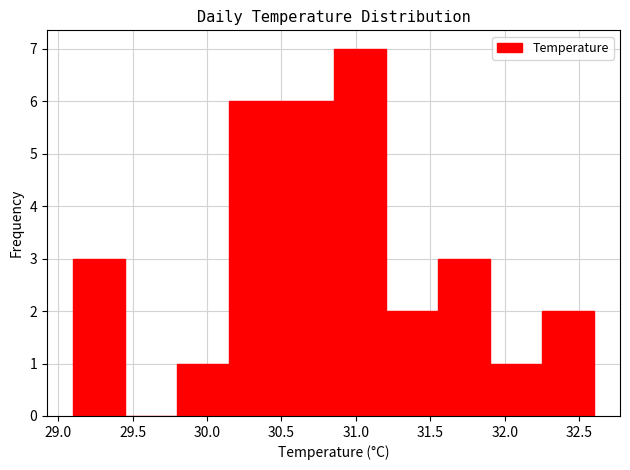

How tall is the bar that spans 29.10 to 29.45 on the x-axis? The values are not printed on the chart, so give them approximately, as read against the axis.

3